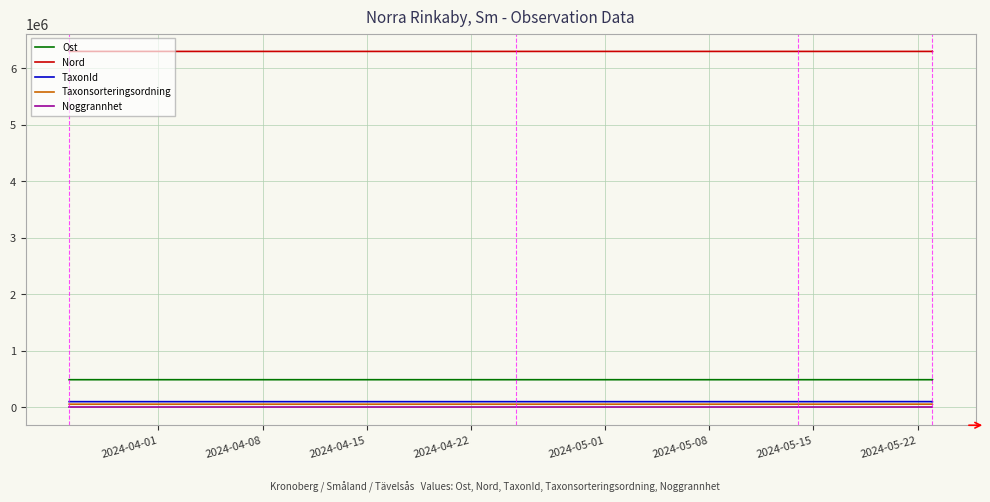

What is the approximate value of Nord at 2024-05-01?

6297778